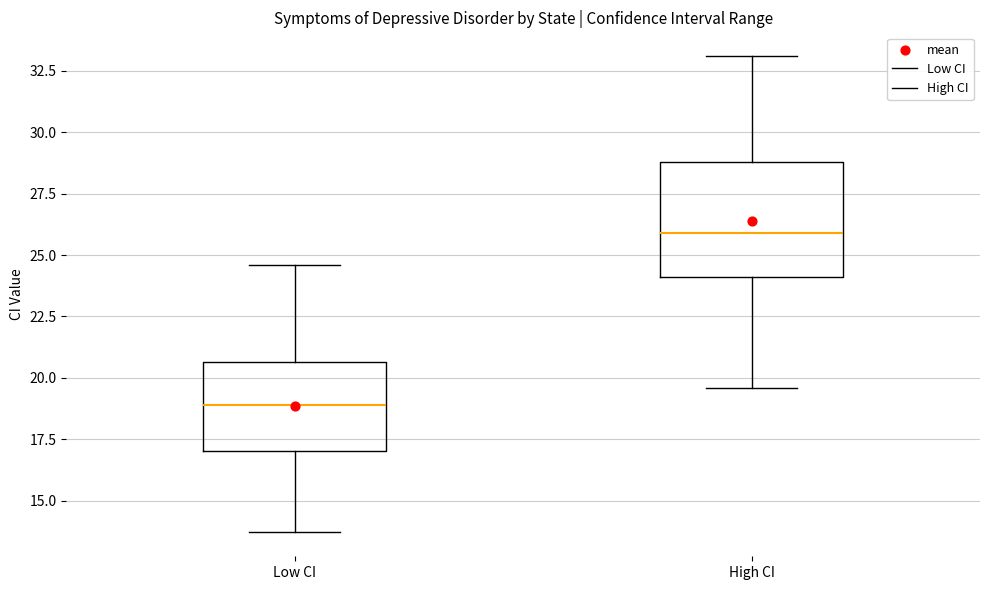

Where does the median line of the box for Low CI sit on the y-axis? The values are not printed on the chart, so give them approximately, as read against the axis.

19.0